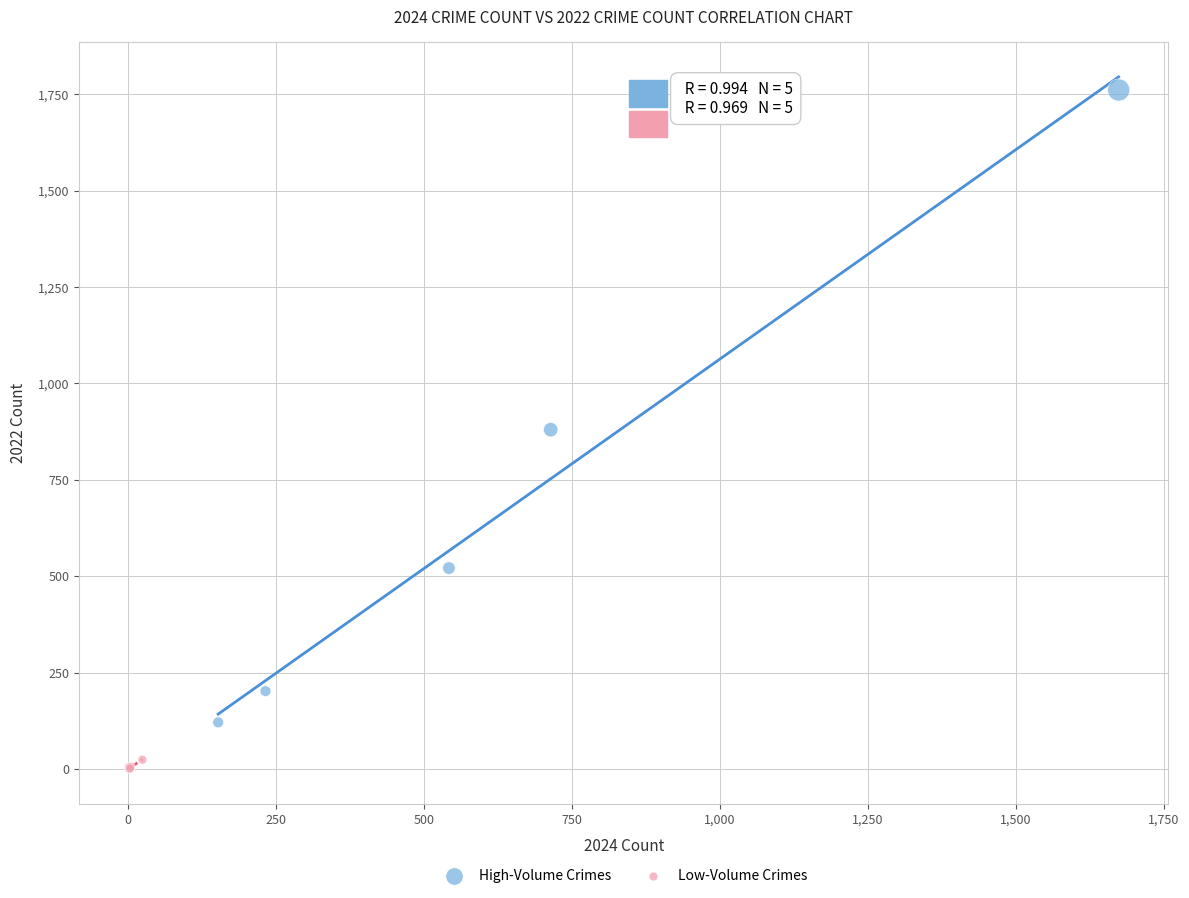

What are all the series names shown in the legend?

High-Volume Crimes, Low-Volume Crimes